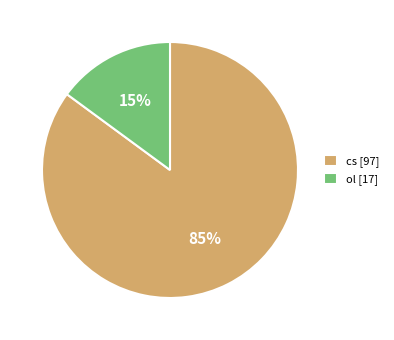

How many segments does this pie chart have?

2